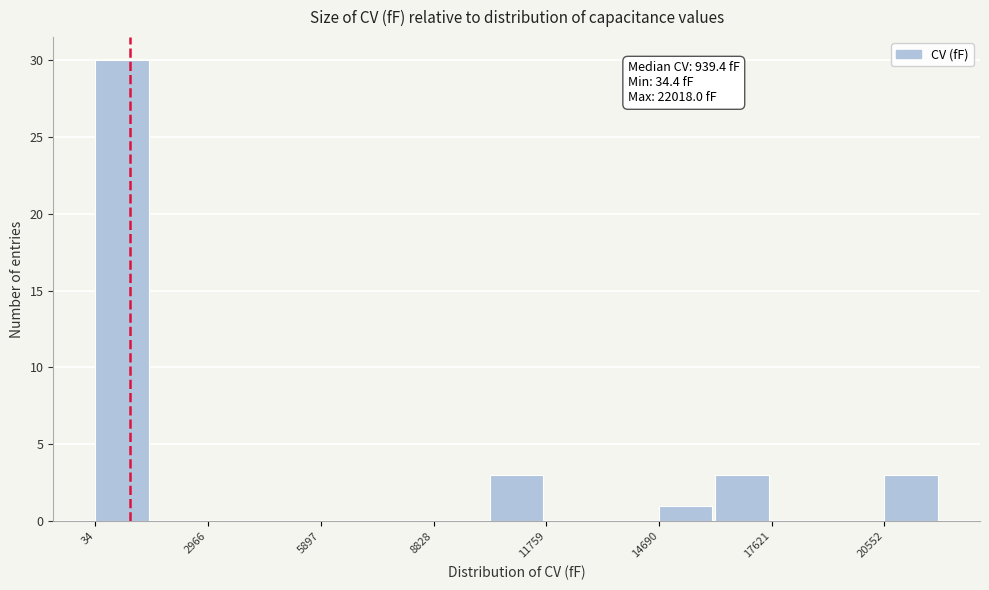

Around what value on the x-axis is the tallest bar? Give the approximate position of its centre, as read against the axis.

500